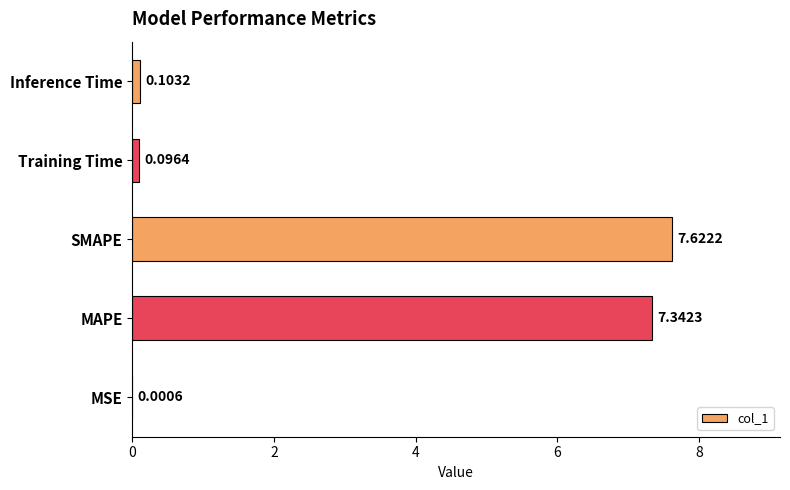

What is the greatest value displayed?

7.6